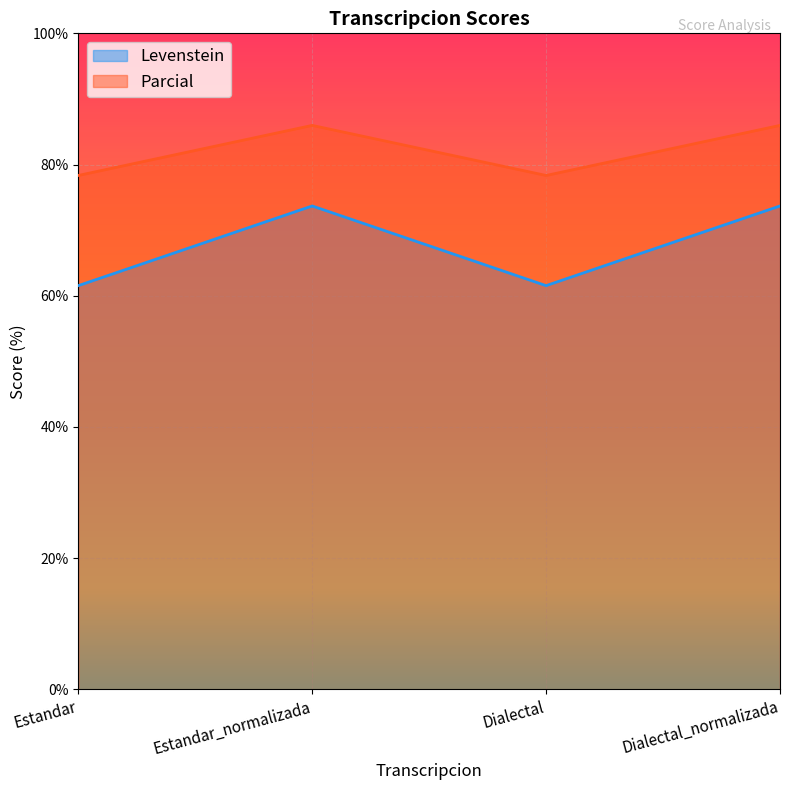

The Parcial series shows 78.3 at Dialectal. True or false?

True